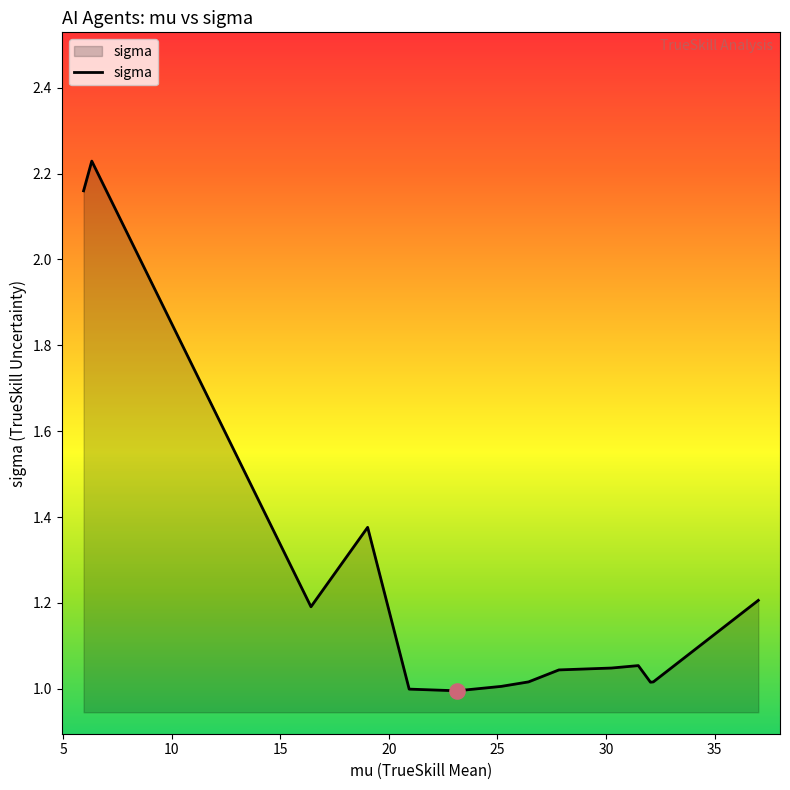

What is the difference between the maximum and minimum values?

1.2